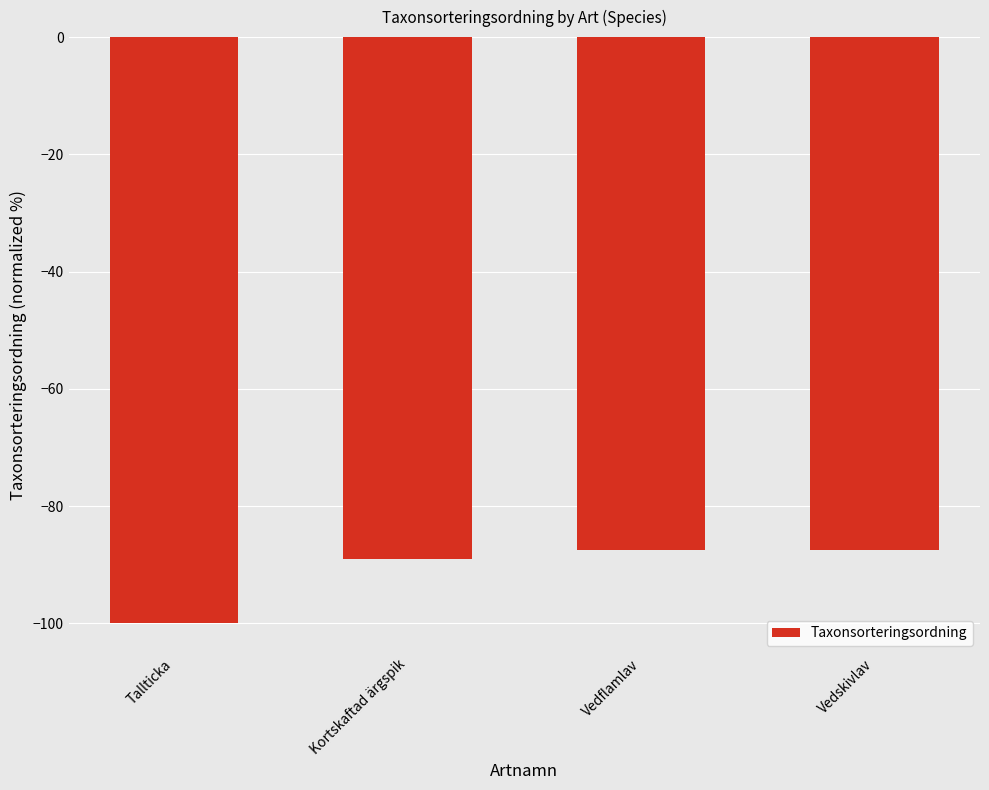

What is the minimum value shown in the chart?

-100.0